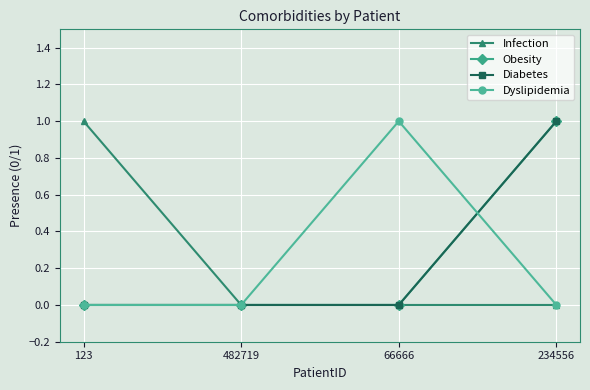

True or false: Dyslipidemia and Diabetes cross at least once.

True